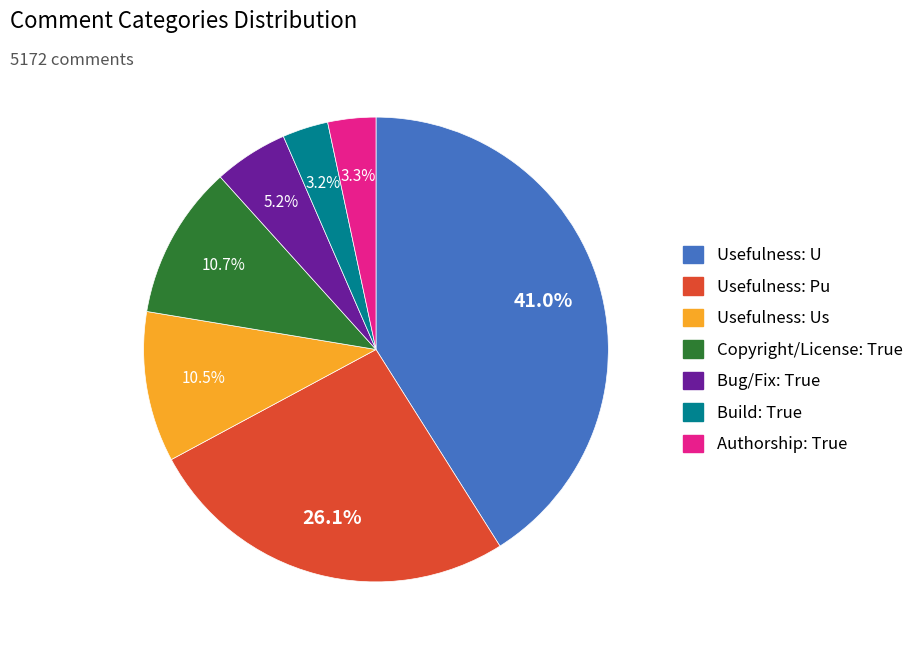

To the nearest percent, what is the difference between the largest and smallest slice percentages?

38%